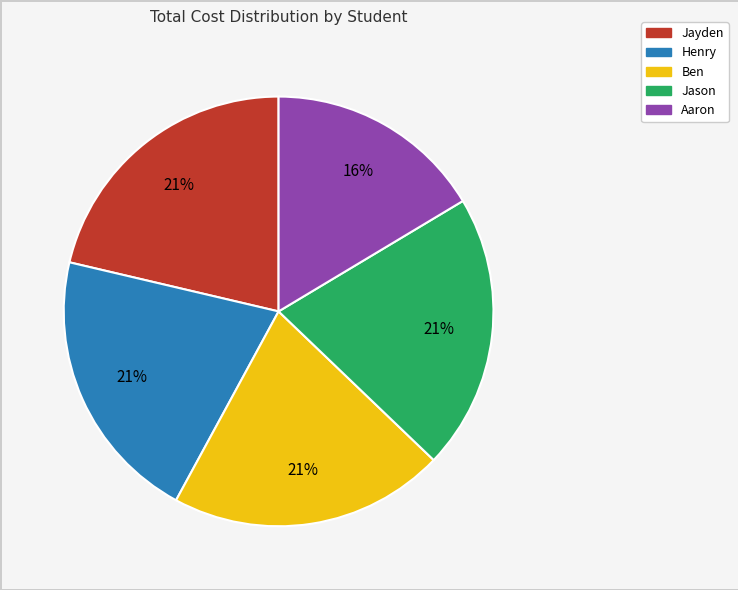

Approximately how many times larger is the value at Aaron compared to Ben?

0.8